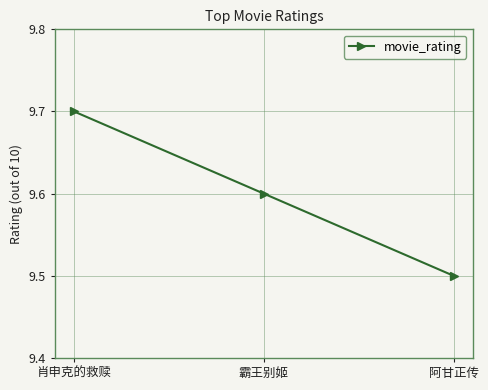

List the labels in order of value, smallest first.

阿甘正传, 霸王别姬, 肖申克的救赎